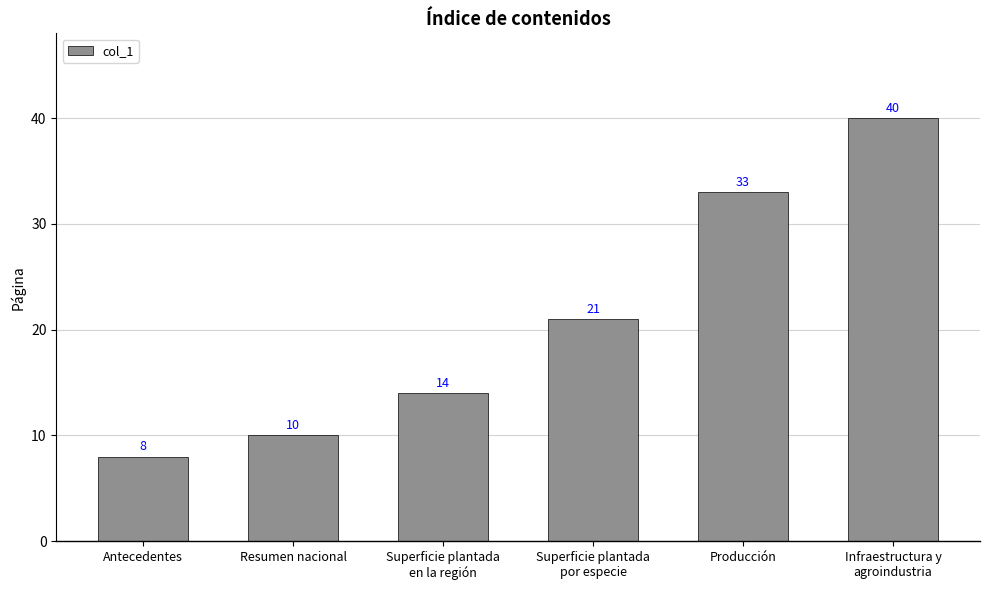

What is the minimum value shown in the chart?

8